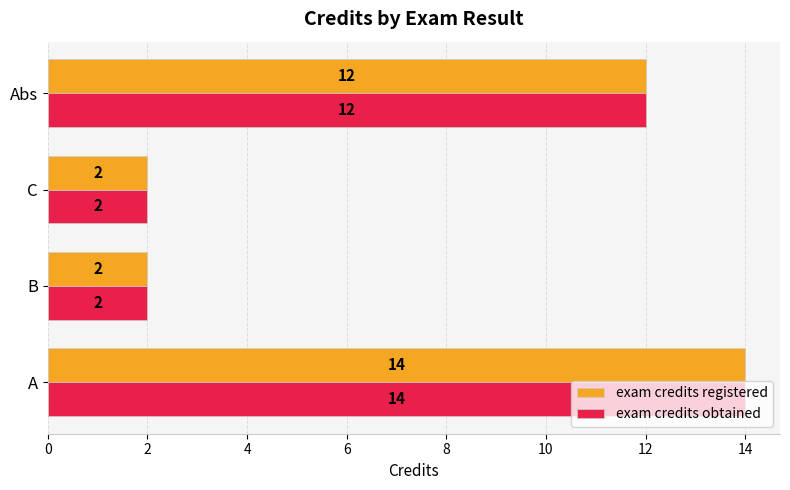

The exam credits registered series shows 12 at Abs. True or false?

True